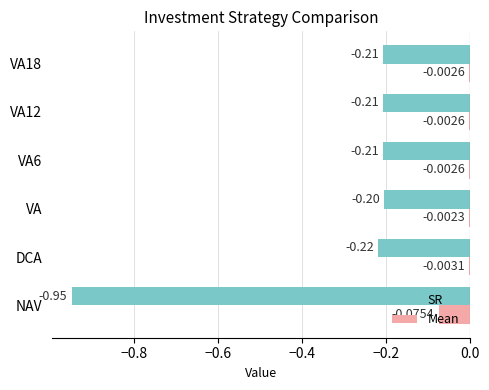

Which series changed the most between NAV and VA6?

SR